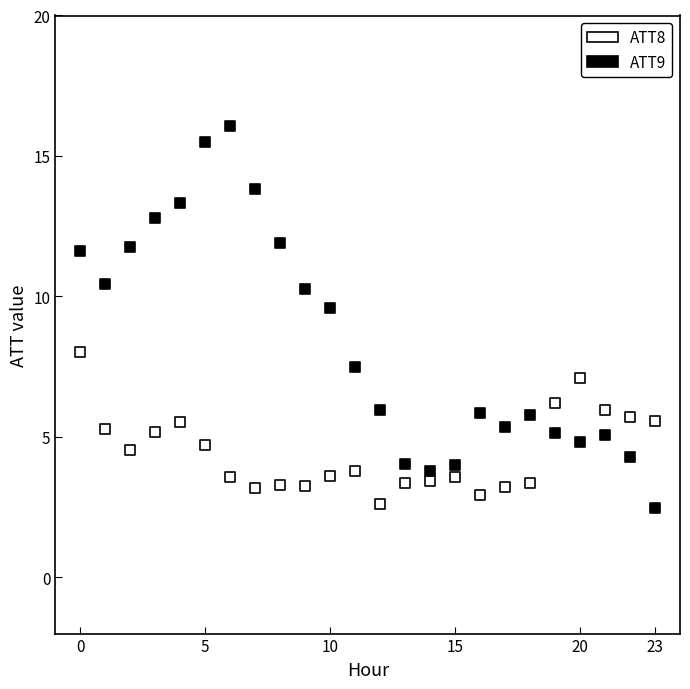

Which series has the widest spread of Y values?

ATT9